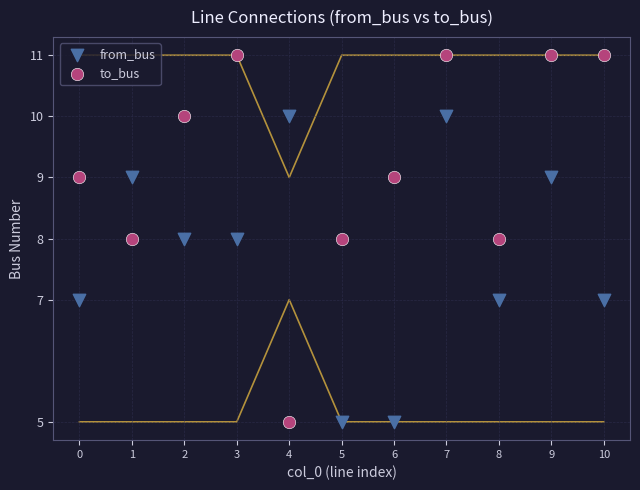

What are all the series names shown in the legend?

from_bus, to_bus